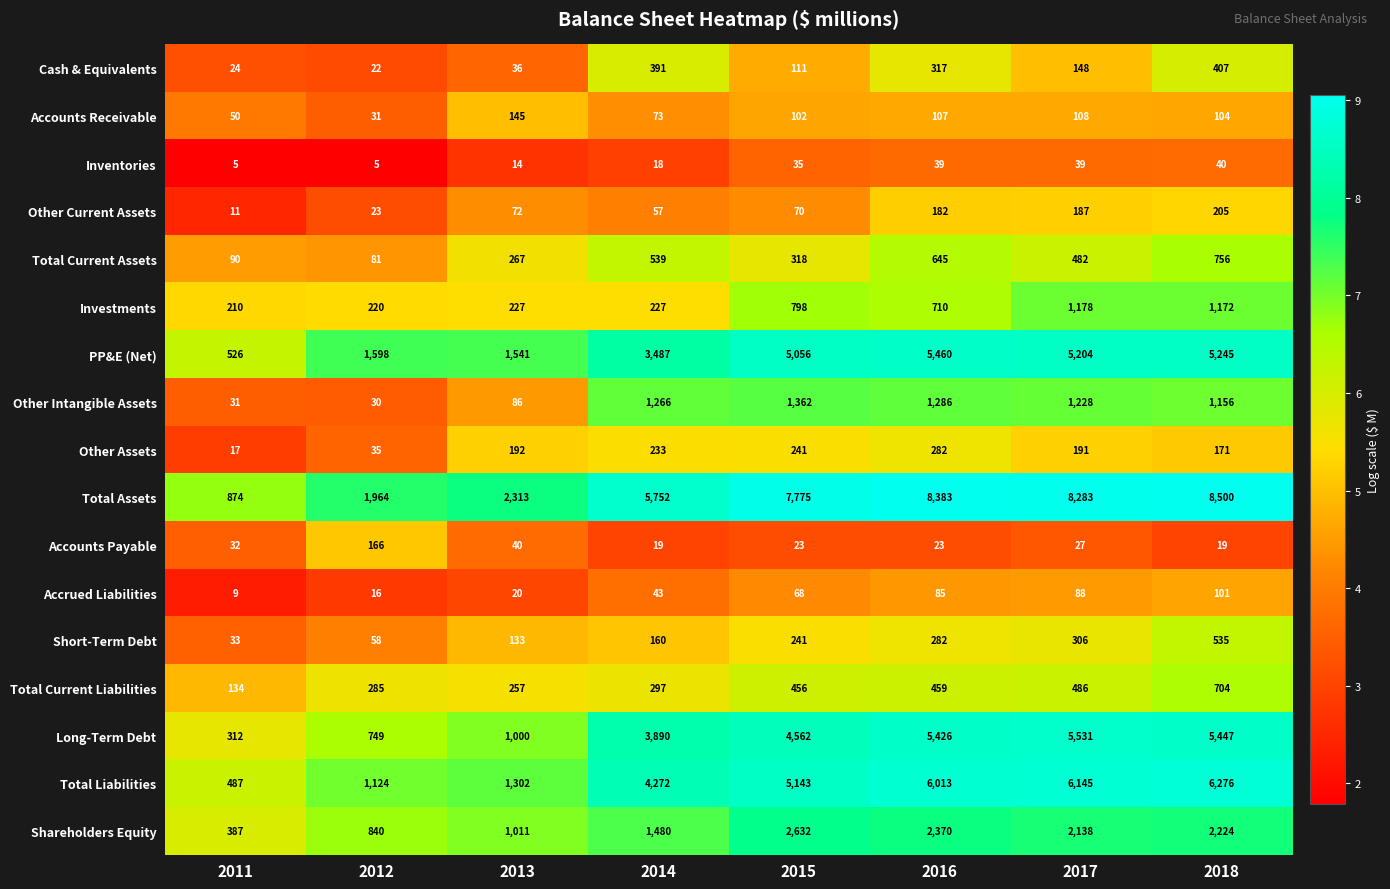

Rank the series at 2011 from highest to lowest value.

Total Assets, PP&E (Net), Total Liabilities, Shareholders Equity, Long-Term Debt, Investments, Total Current Liabilities, Total Current Assets, Accounts Receivable, Short-Term Debt, Accounts Payable, Other Intangible Assets, Cash & Equivalents, Other Assets, Other Current Assets, Accrued Liabilities, Inventories